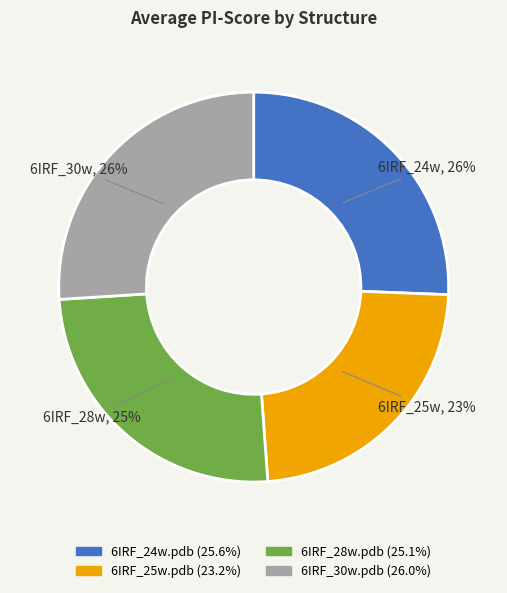

Count the number of slices in the pie.

4